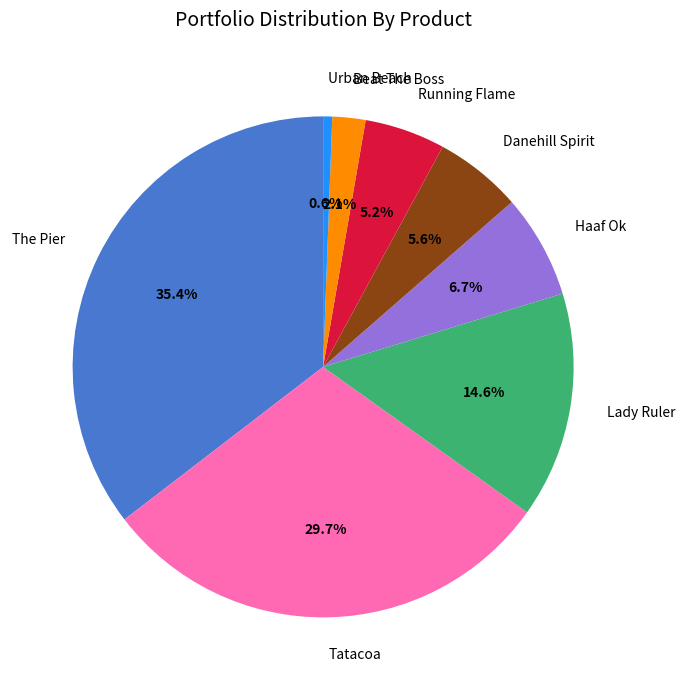

Does any single category account for the majority?

No